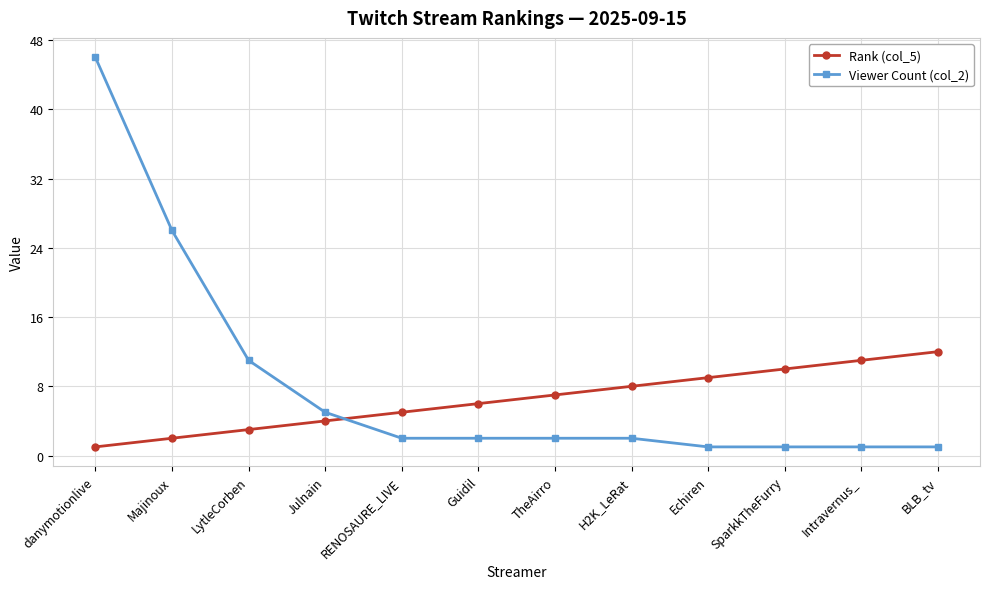

What is the lowest value of the Viewer Count (col_2) series?

1